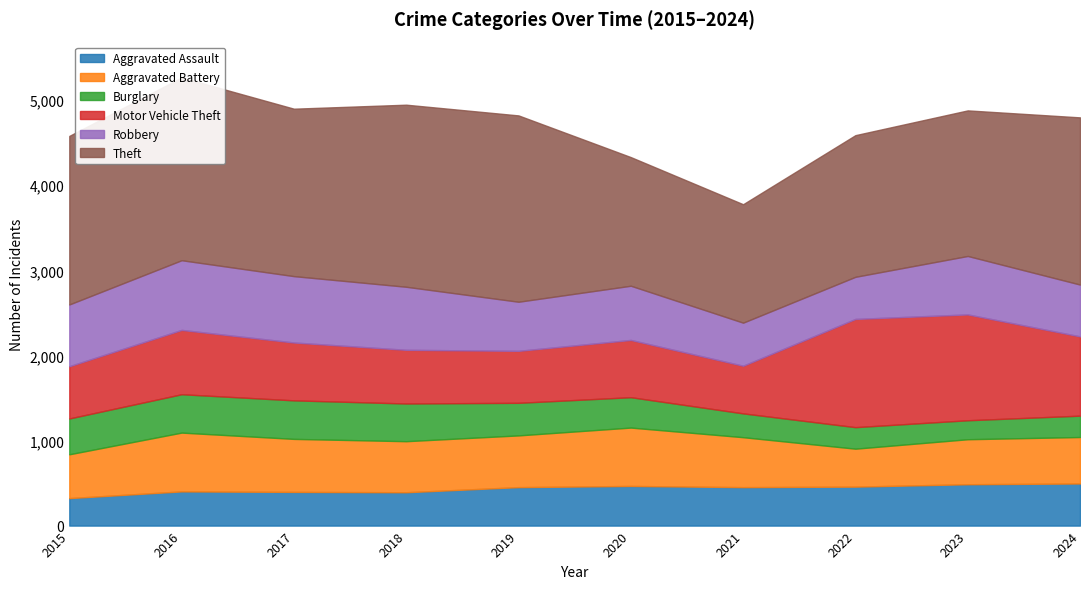

True or false: Aggravated Assault has a value of 396 at 2017.

True